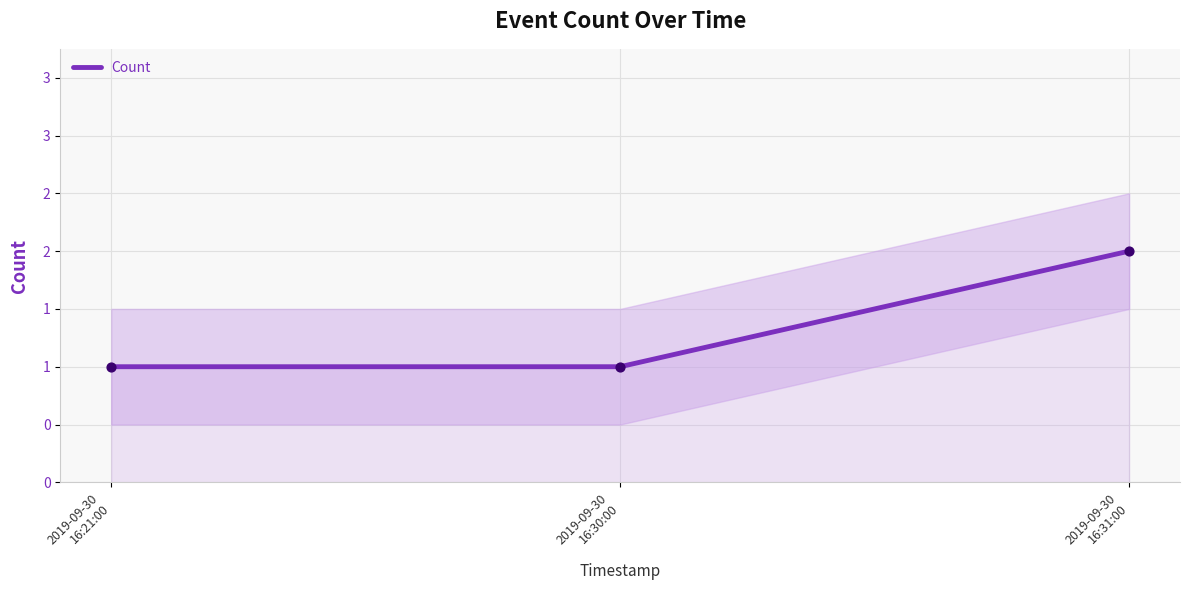

What is the ratio of the value at 2019-09-30
16:31:00 to the value at 2019-09-30
16:30:00?

2.0